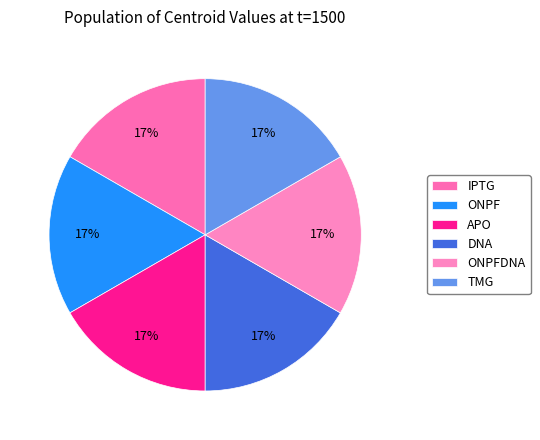

What is the change in value from ONPF to TMG?

+0.1